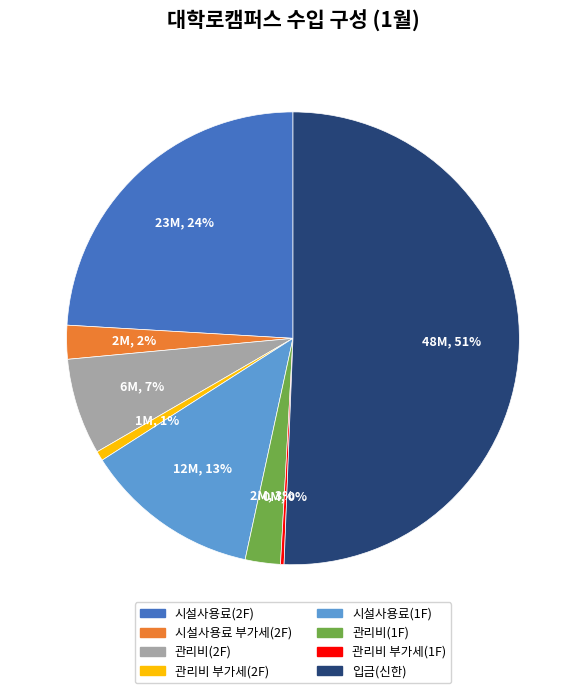

To the nearest percent, what is the difference between the largest and smallest slice percentages?

50%